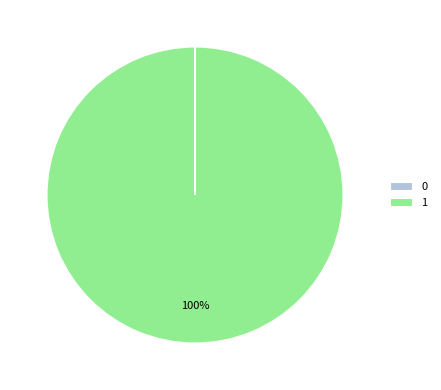

Is it true that 1 is 86% of the pie?

False